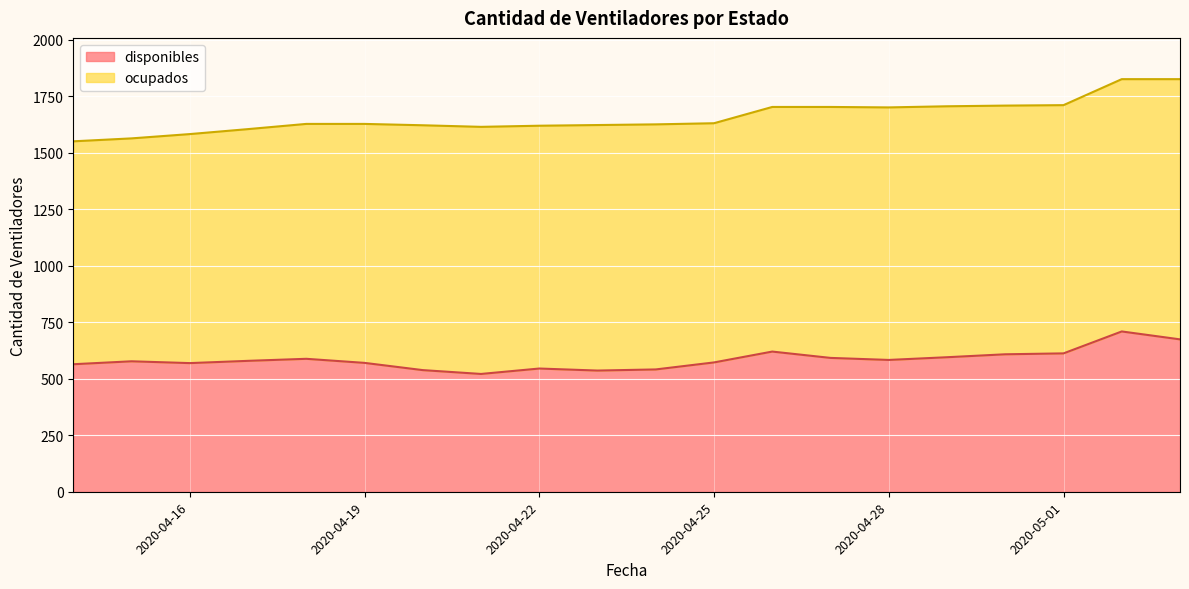

Rank the categories by value from lowest to highest.

2020-04-21, 2020-04-23, 2020-04-20, 2020-04-24, 2020-04-22, 2020-04-14, 2020-04-16, 2020-04-19, 2020-04-25, 2020-04-15, 2020-04-17, 2020-04-28, 2020-04-18, 2020-04-27, 2020-04-29, 2020-04-30, 2020-05-01, 2020-04-26, 2020-05-03, 2020-05-02